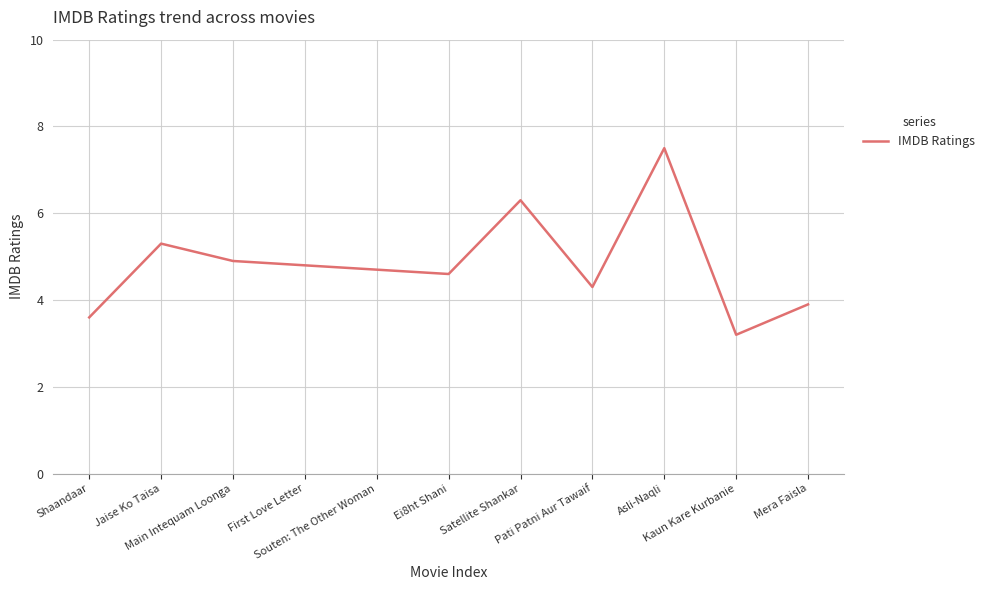

How many lines are shown in the chart?

1